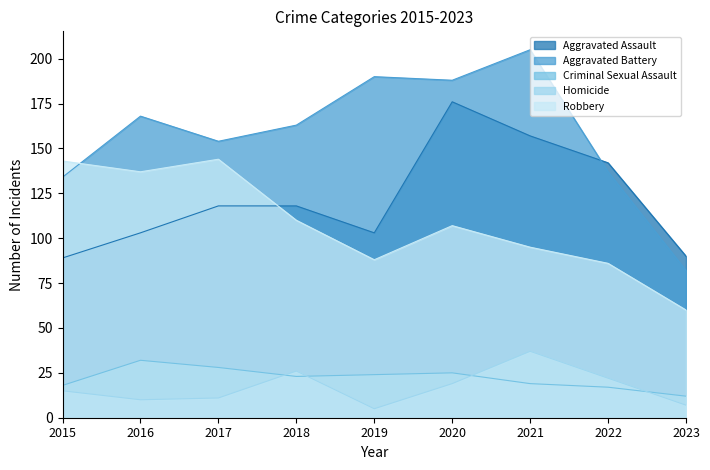

What is the spread (max minus min) of values at 2023?

83